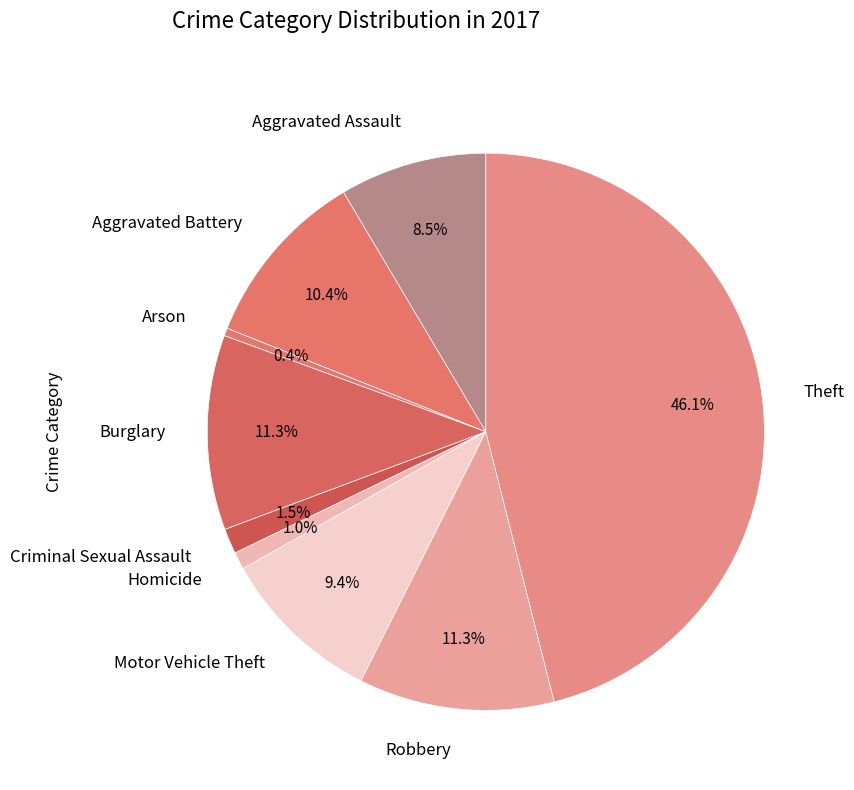

Which has a higher value, Burglary or Aggravated Assault?

Burglary